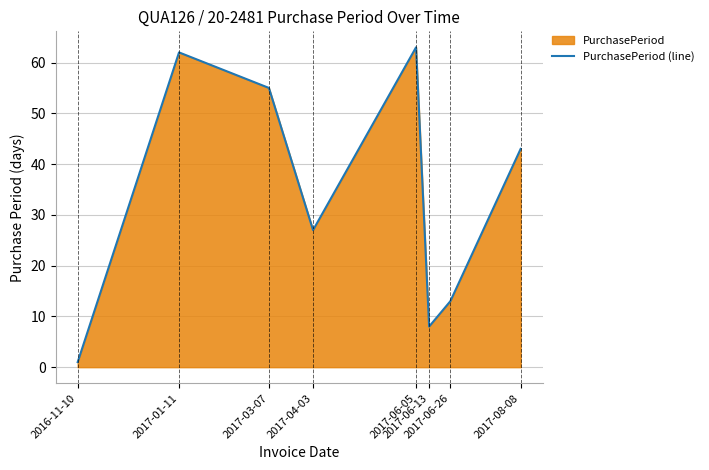

What is the sum of all values?

272